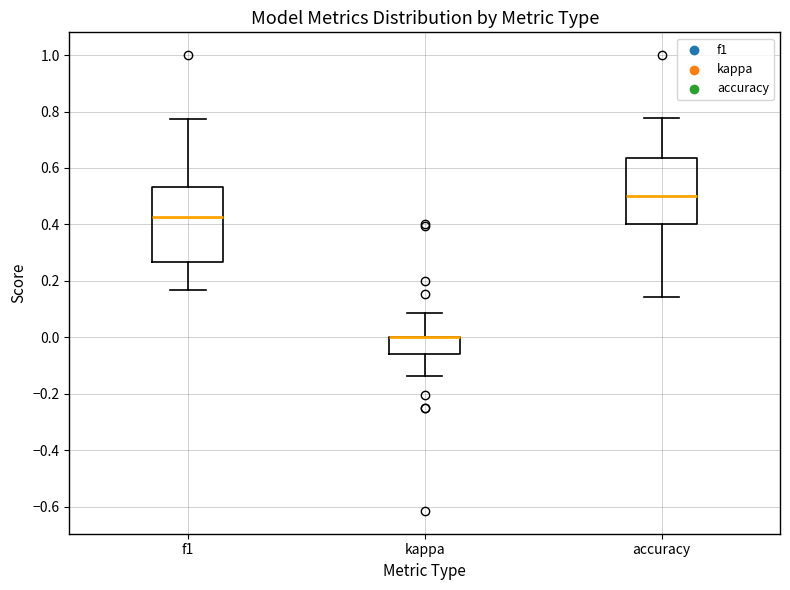

Reading left to right, read every box against the y-axis: the position of its median line, the range the box covers, and the ends of its whiskers. The values are not printed on the chart, so give them approximately, as read against the axis.

f1: median 0.42, box 0.26 to 0.54, whiskers 0.16 to 0.78
kappa: median 0.00 (drawn on the box's upper edge), box -0.06 to 0.00, whiskers -0.14 to 0.08
accuracy: median 0.50, box 0.40 to 0.64, whiskers 0.14 to 0.78